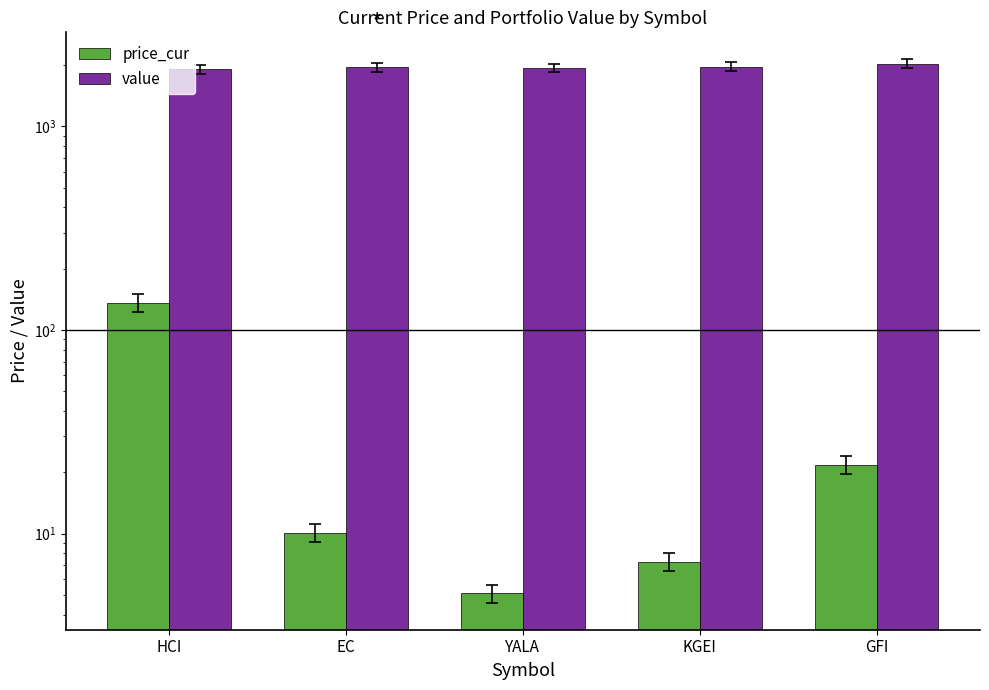

What is the label of the 4th bar from the left?

KGEI